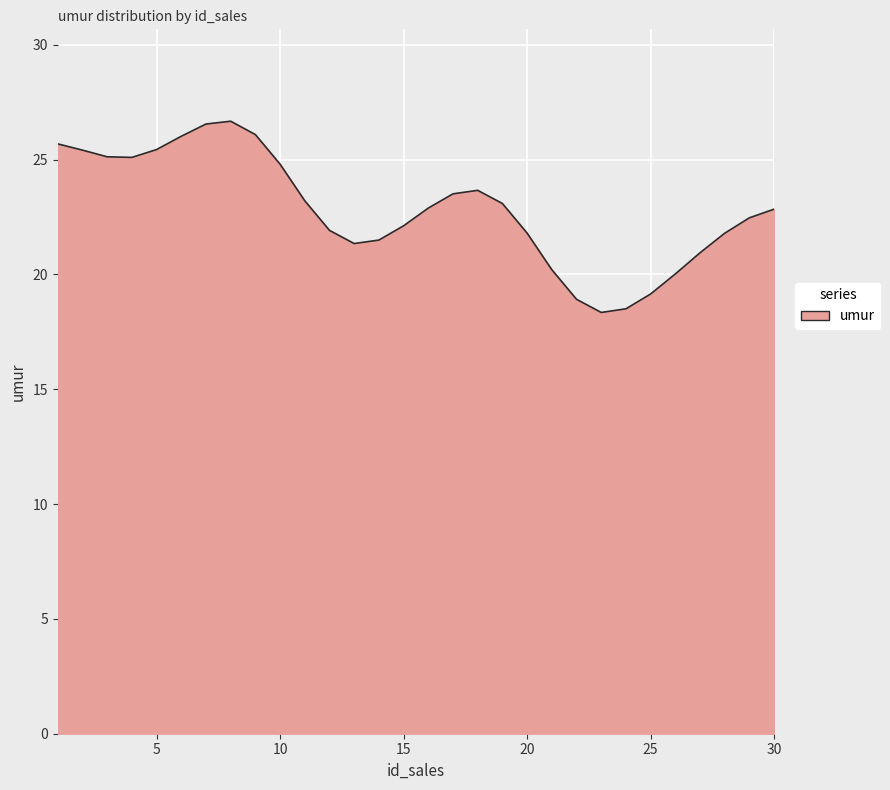

What is the maximum value shown in the chart?

26.7